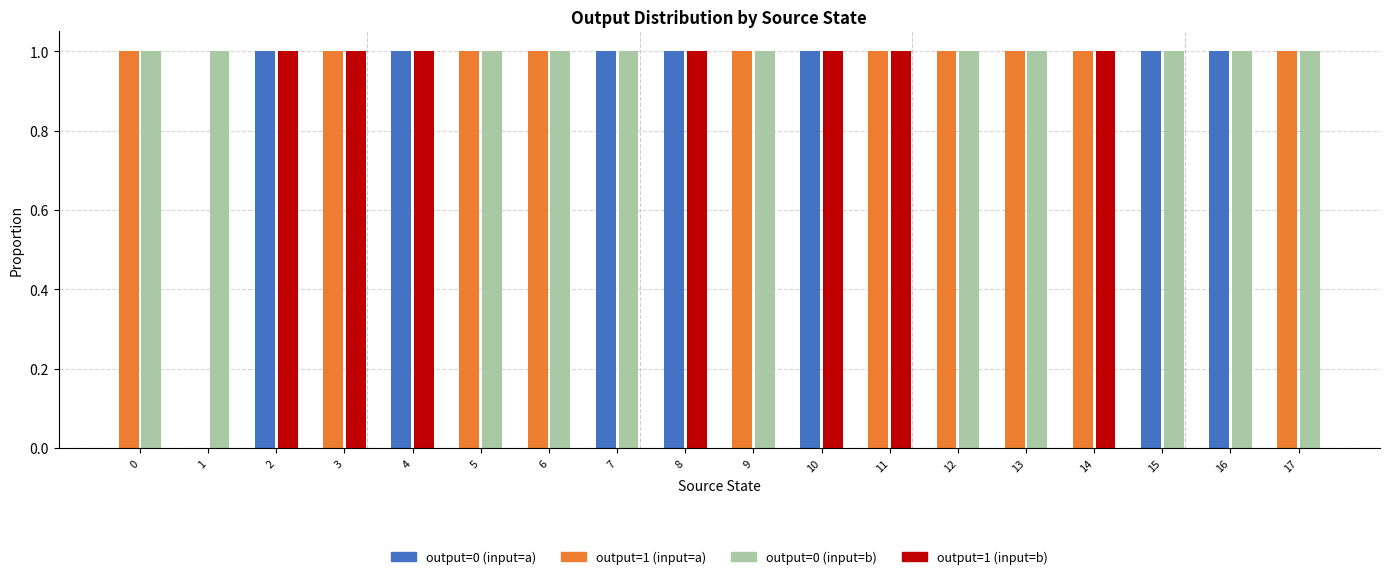

Reading left to right, transcribe all the data shown in this chart.

output=0 (input_a): 0	0	1	0	1	0	0	1	1	0	1	0	0	0	0	1	1	0
output=1 (input_a): 1	0	0	1	0	1	1	0	0	1	0	1	1	1	1	0	0	1
output=0 (input_b): 1	1	0	0	0	1	1	1	0	1	0	0	1	1	0	1	1	1
output=1 (input_b): 0	0	1	1	1	0	0	0	1	0	1	1	0	0	1	0	0	0